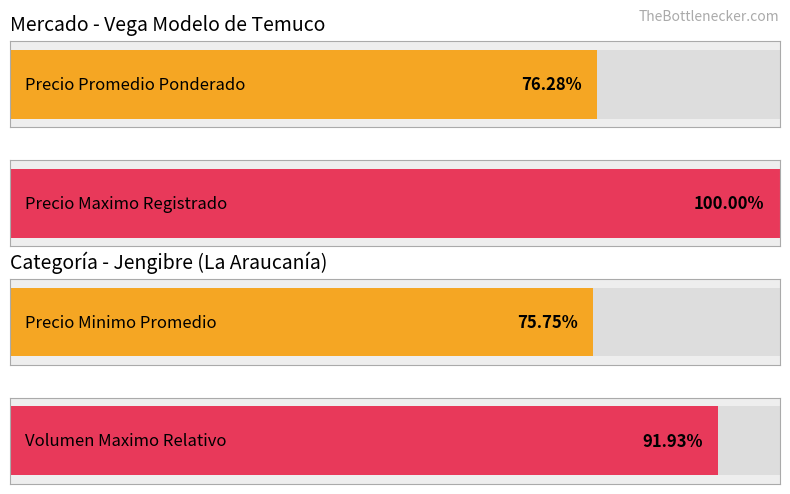

Does the chart contain any negative values?

No